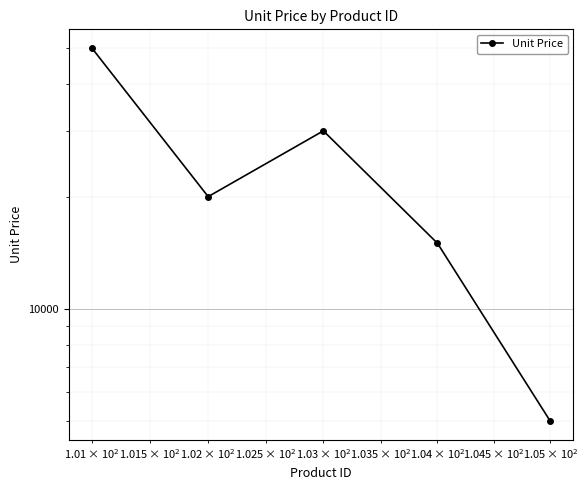

Reading left to right, extract all data points from this chart.

50000	20000	30000	15000	5000